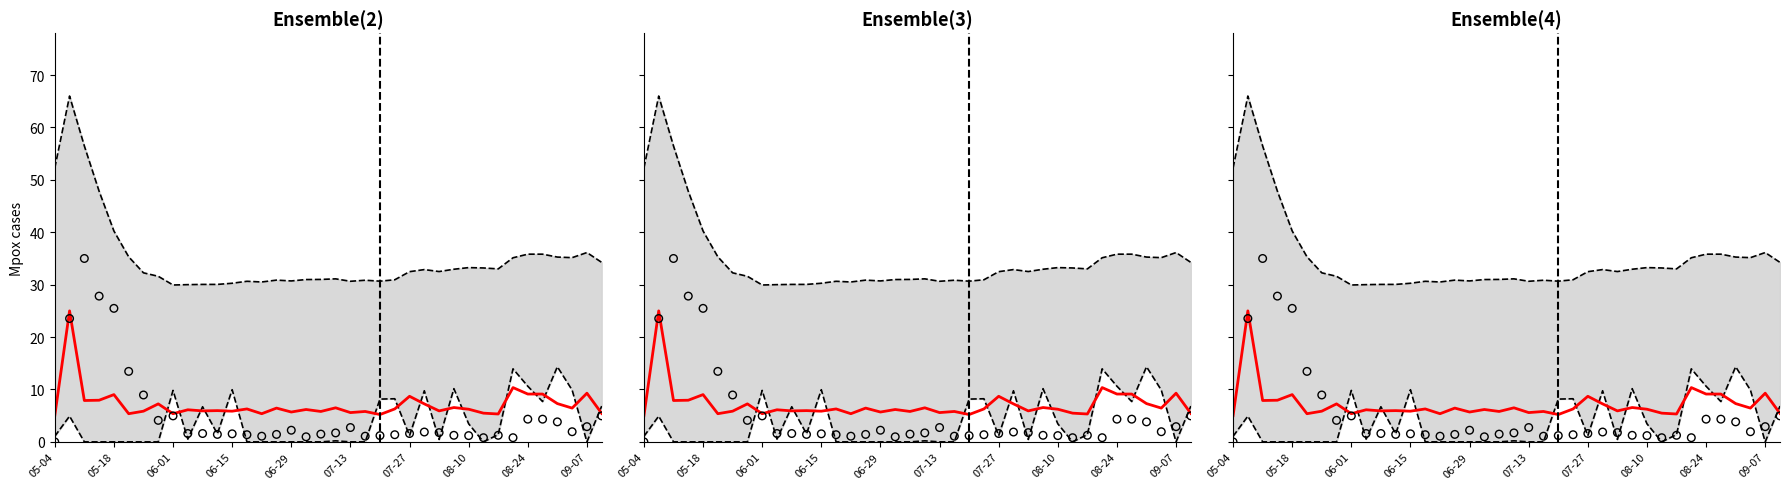

Which series reaches the minimum Y coordinate?

lower bound